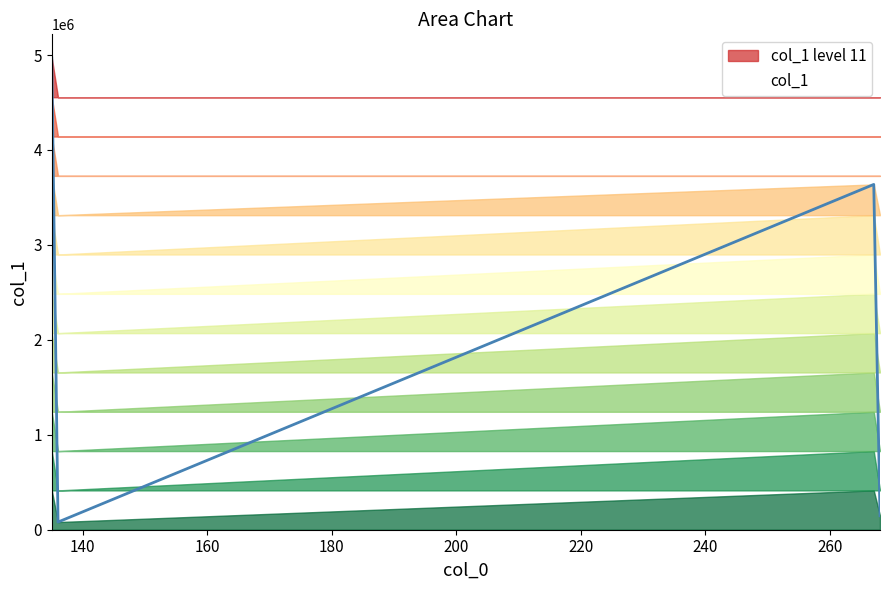

Reading left to right, extract all data points from this chart.

135.0311737060547=4969799.0	136.0352325439453=80797.6	267.0734558105469=3637267.2	268.07647705078125=147338.0